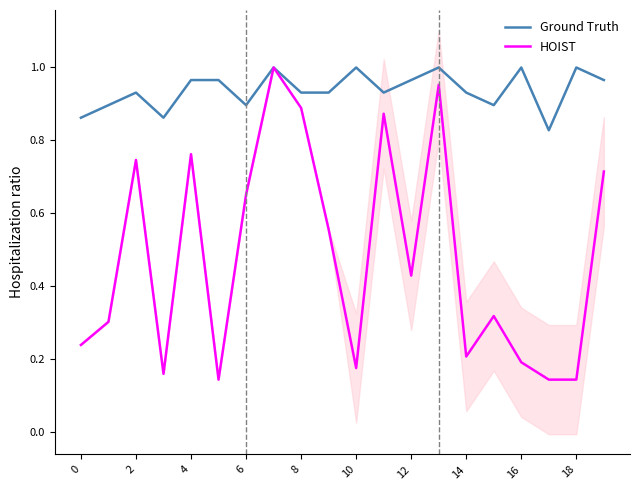

Does the chart have visible grid lines?

No